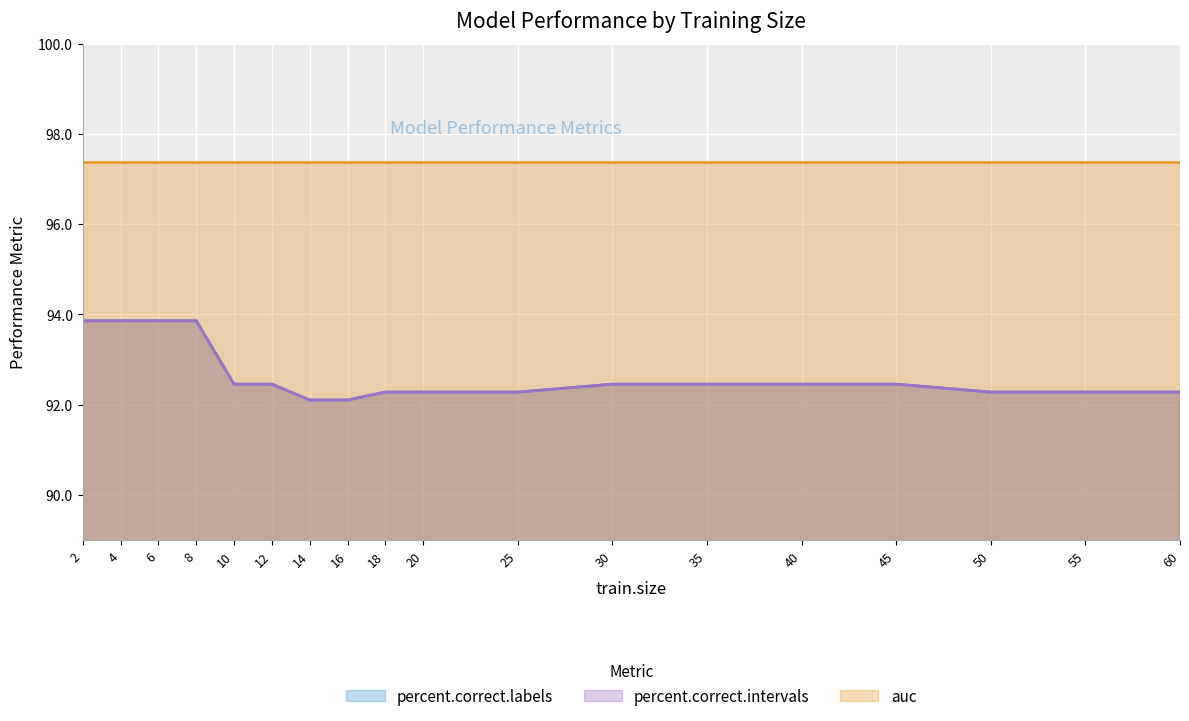

Is it true that percent.correct.intervals equals 92.3 at 55?

True